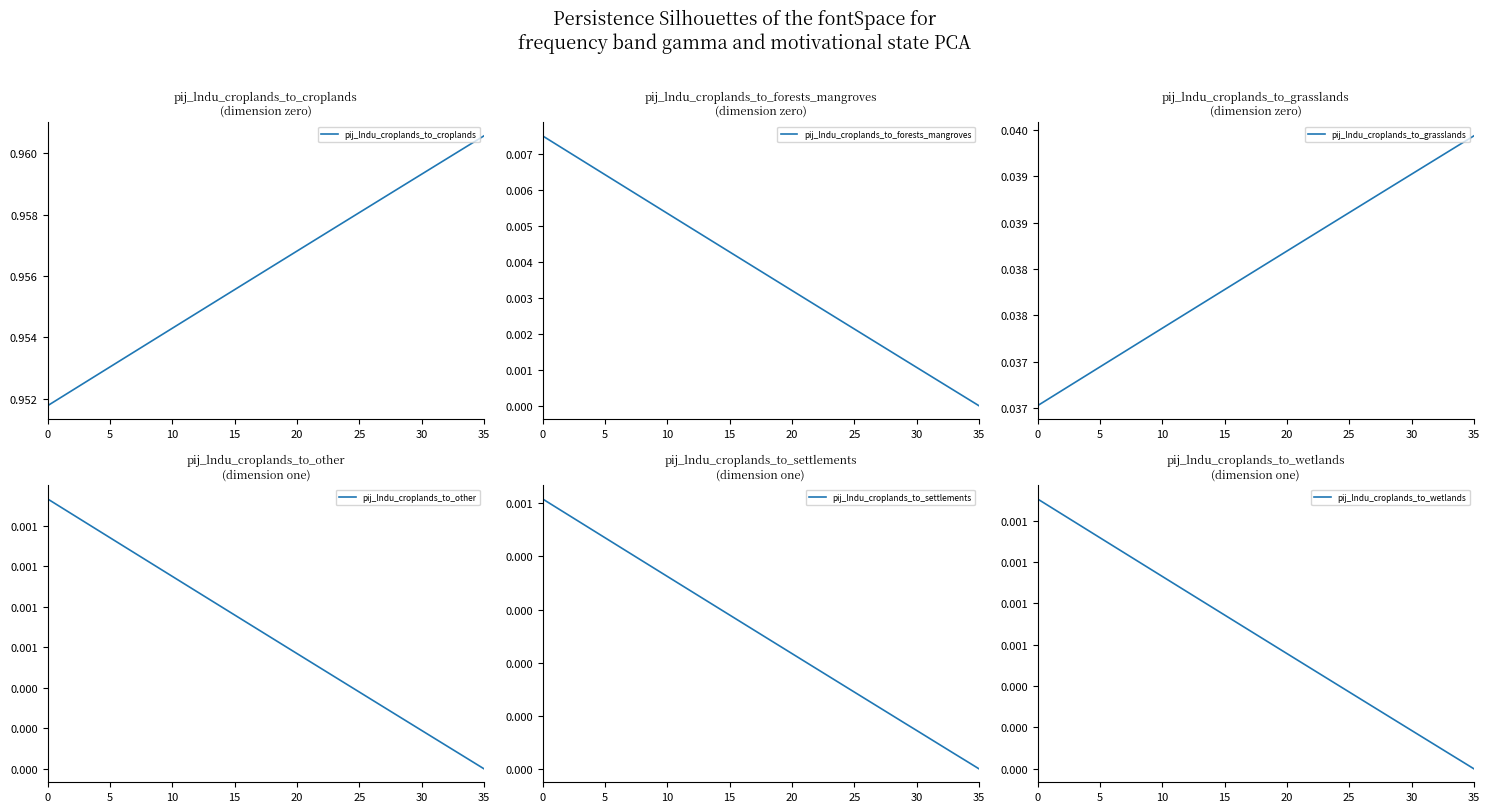

What is the difference between the highest and lowest values at 27?

1.0